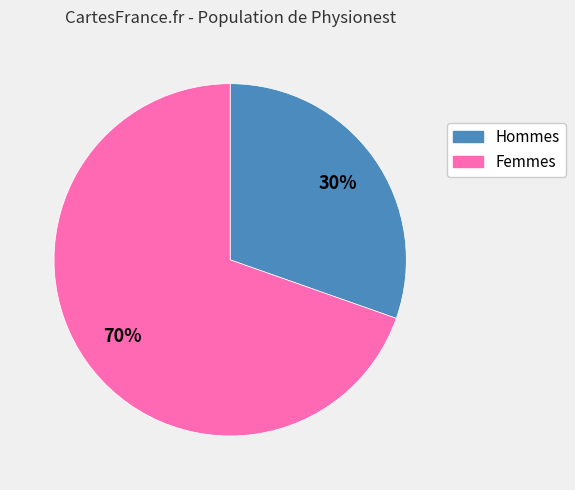

Approximately how many times larger is the value at Hommes compared to Femmes?

0.4